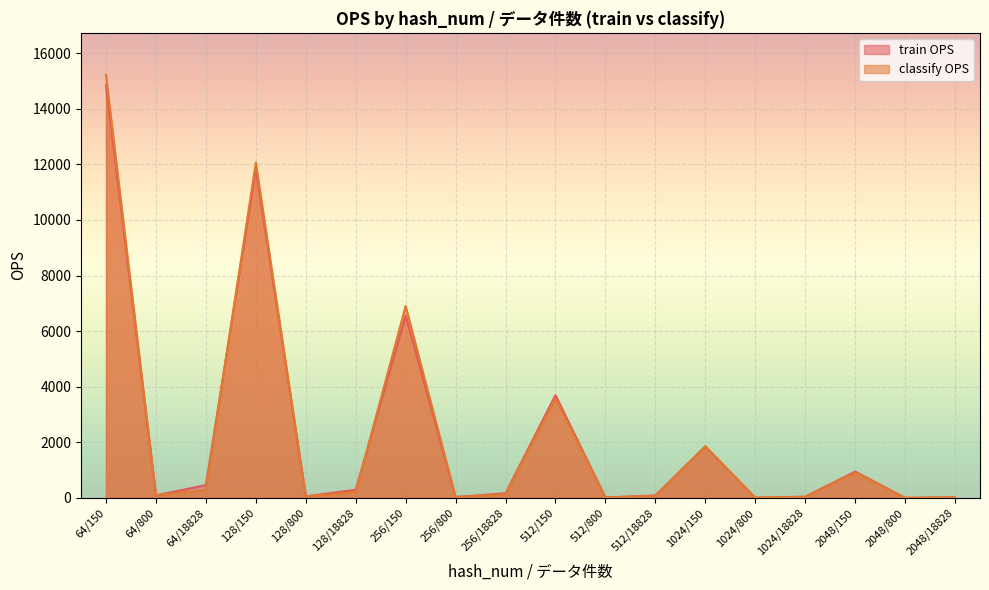

What position from the left is 2048/800?

17